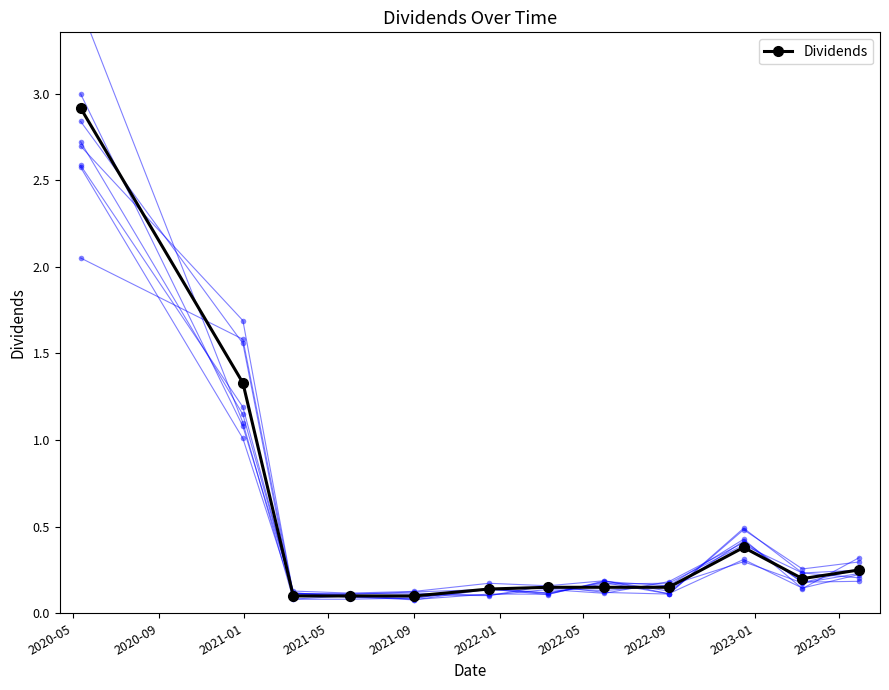

True or false: Dividends has more than 0 interior local peaks.

True